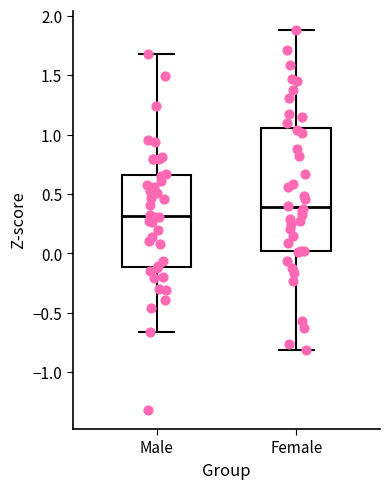

Reading left to right, transcribe this box plot: for each box, give where its median line is, the range the box spans, and where its two whiskers end, as read against the y-axis. The values are not printed on the chart, so give them approximately, as read against the axis.

Male: median 0.30, box -0.10 to 0.65, whiskers -0.65 to 1.70
Female: median 0.40, box 0.00 to 1.05, whiskers -0.80 to 1.90